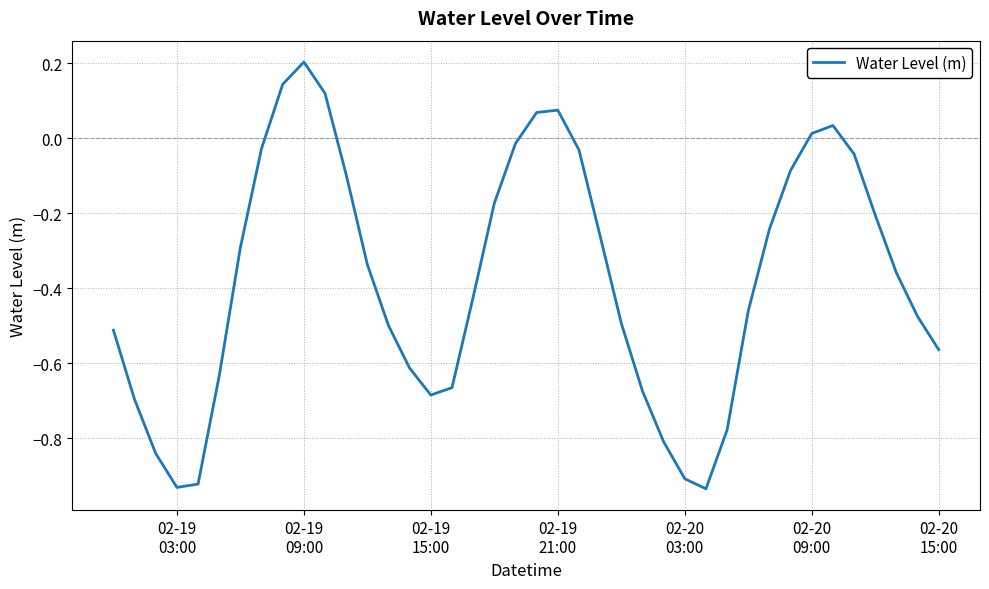

What is the difference between the maximum and minimum values?

1.1